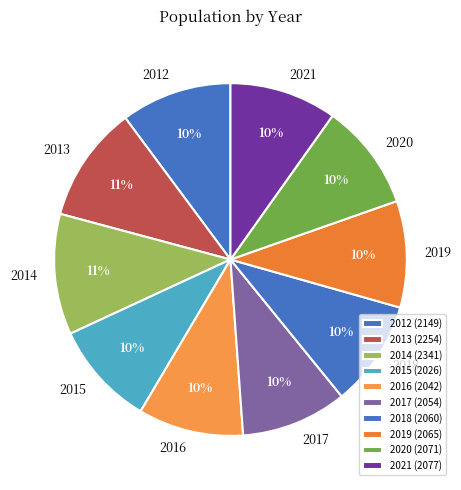

True or false: 2019 accounts for 17% of the total.

False